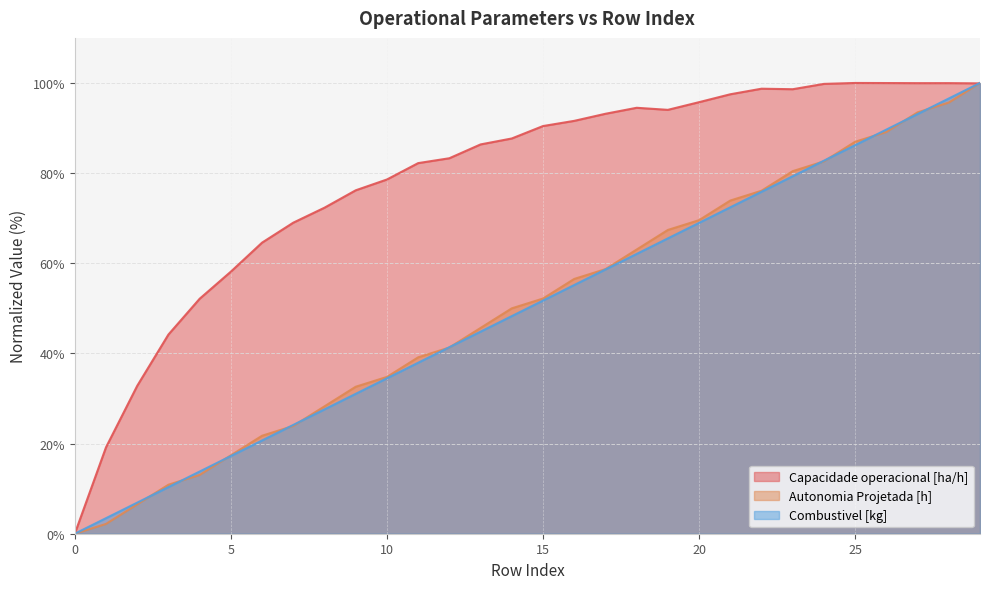

True or false: Capacidade operacional [ha/h] has a value of 137.5 at 12.

False